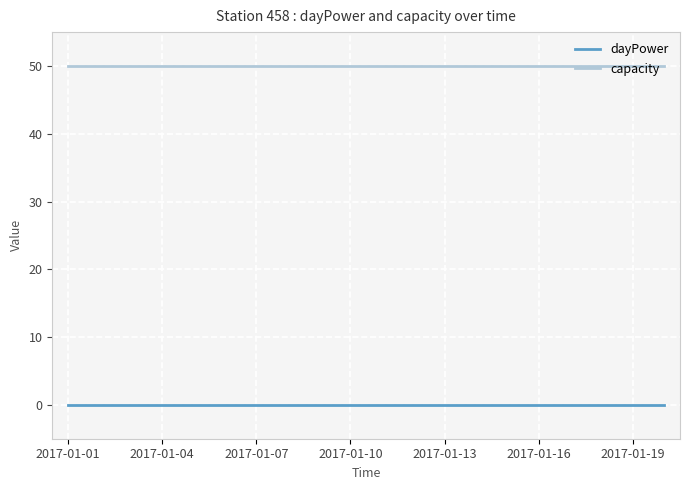

Which series has the largest total across all categories?

capacity